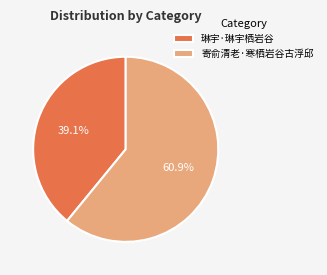

What is the total percentage of 寄俞清老·寒栖岩谷古浮邱 and 琳宇·琳宇栖岩谷?

100.0%